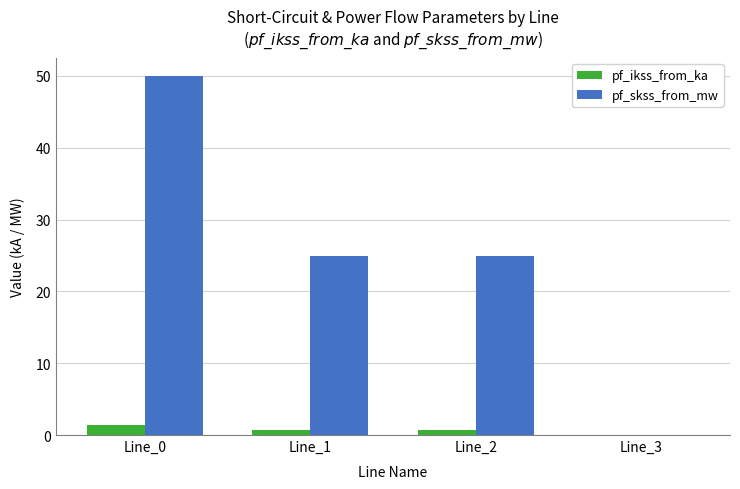

At which label does pf_ikss_from_ka reach its peak?

Line_0